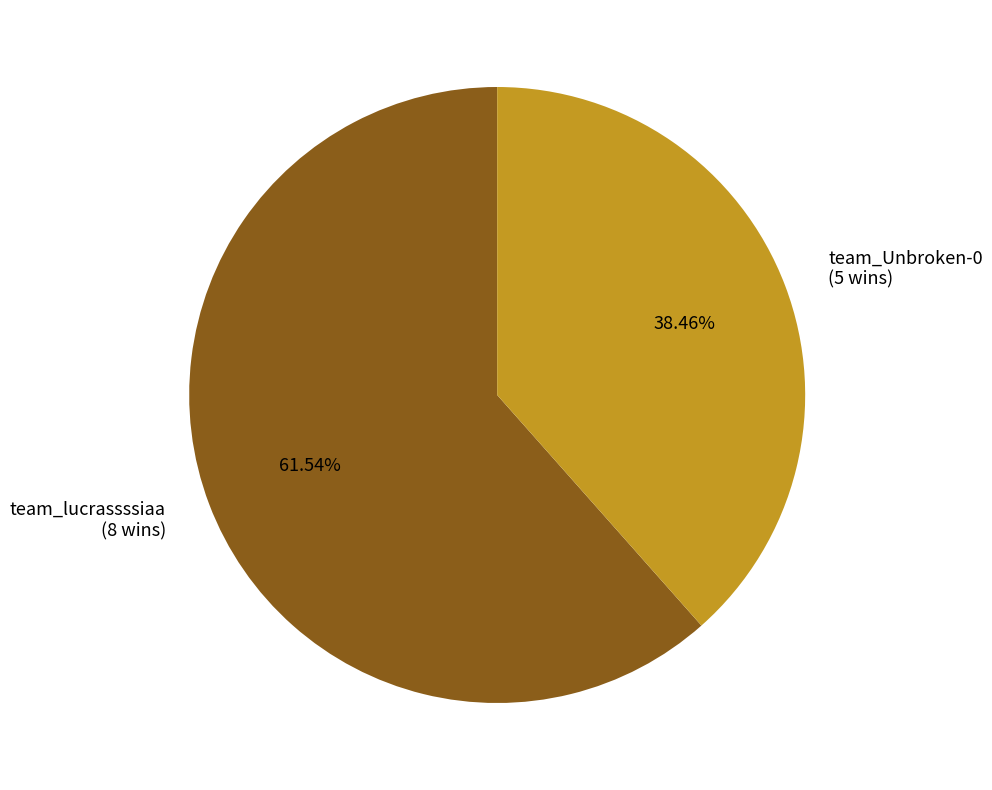

Rank the categories by value from lowest to highest.

team_Unbroken-0, team_lucrassssiaa